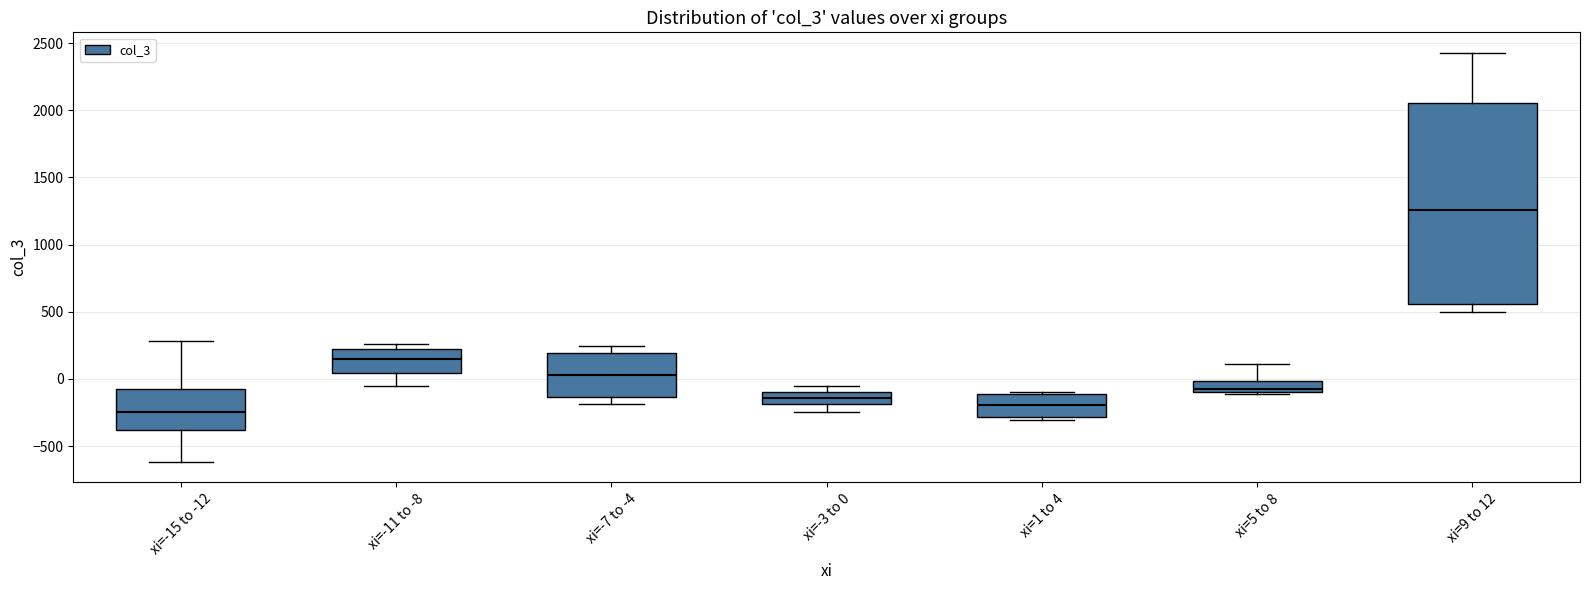

Reading left to right, transcribe this box plot: for each box, give where its median line is, the range the box spans, and where its two whiskers end, as read against the y-axis. The values are not printed on the chart, so give them approximately, as read against the axis.

xi=-15 to -12: median -250, box -400 to -100, whiskers -600 to 300
xi=-11 to -8: median 150, box 50 to 200, whiskers -50 to 250
xi=-7 to -4: median 50, box -150 to 200, whiskers -200 to 250
xi=-3 to 0: median -150, box -200 to -100, whiskers -250 to -50
xi=1 to 4: median -200, box -300 to -100, whiskers -300 (just below the box's lower edge) to -100 (just above the box's upper edge)
xi=5 to 8: median -100 (just above the box's lower edge), box -100 to 0, whiskers -100 (just below the box's lower edge) to 100
xi=9 to 12: median 1250, box 550 to 2050, whiskers 500 to 2450